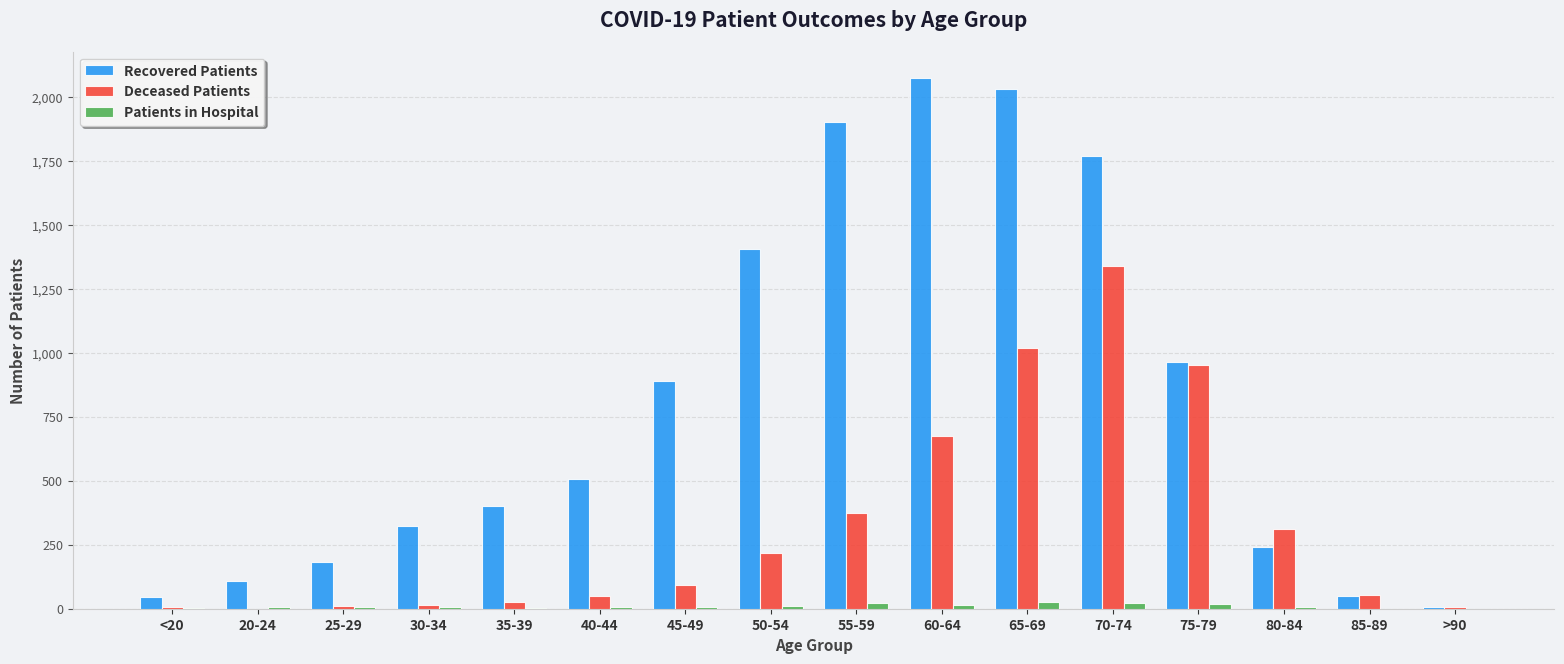

Between 70-74 and 80-84, which series saw the biggest shift?

Recovered Patients